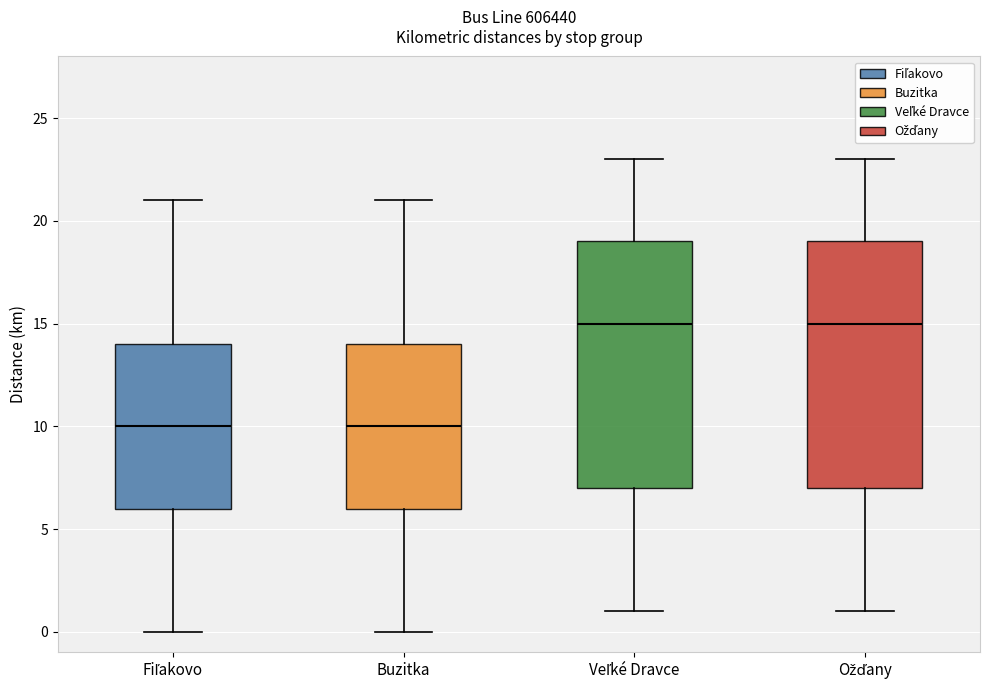

Reading left to right, read every box against the y-axis: the position of its median line, the range the box covers, and the ends of its whiskers. The values are not printed on the chart, so give them approximately, as read against the axis.

Fiľakovo: median 10, box 6 to 14, whiskers 0 to 21
Buzitka: median 10, box 6 to 14, whiskers 0 to 21
Veľké Dravce: median 15, box 7 to 19, whiskers 1 to 23
Ožďany: median 15, box 7 to 19, whiskers 1 to 23